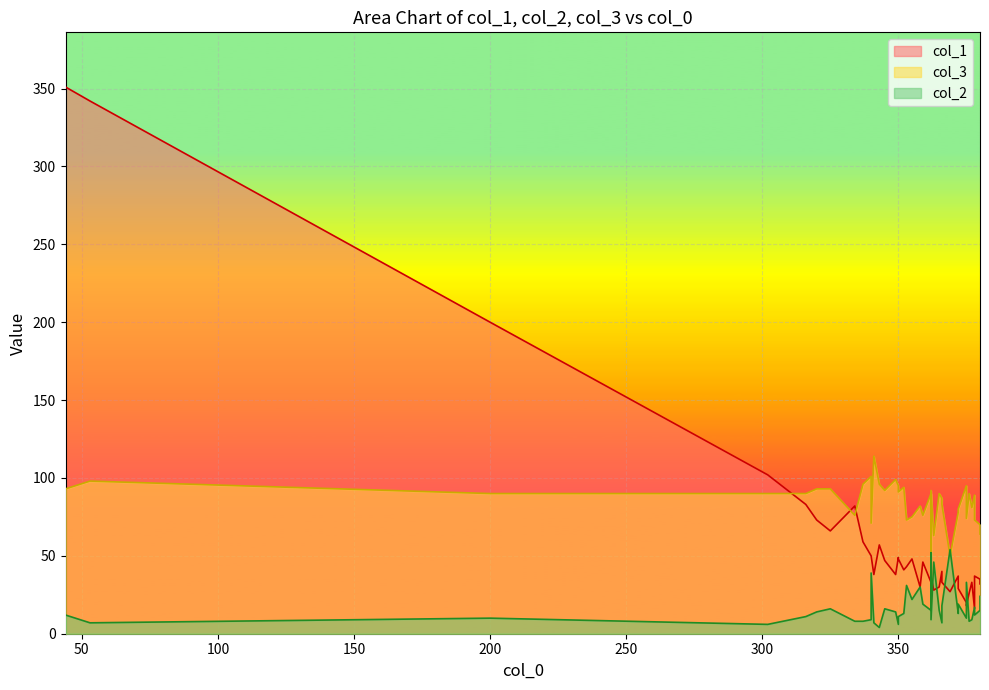

True or false: col_1 has a value of 7 at 363.

False